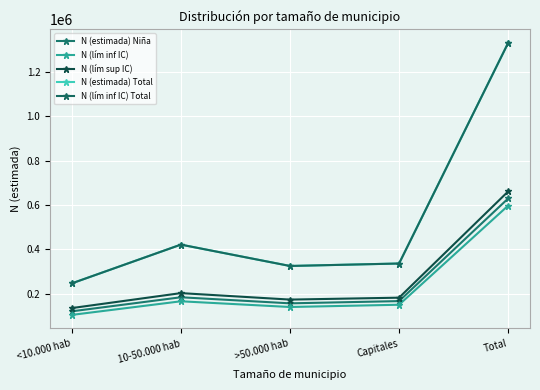

How many lines are shown in the chart?

5